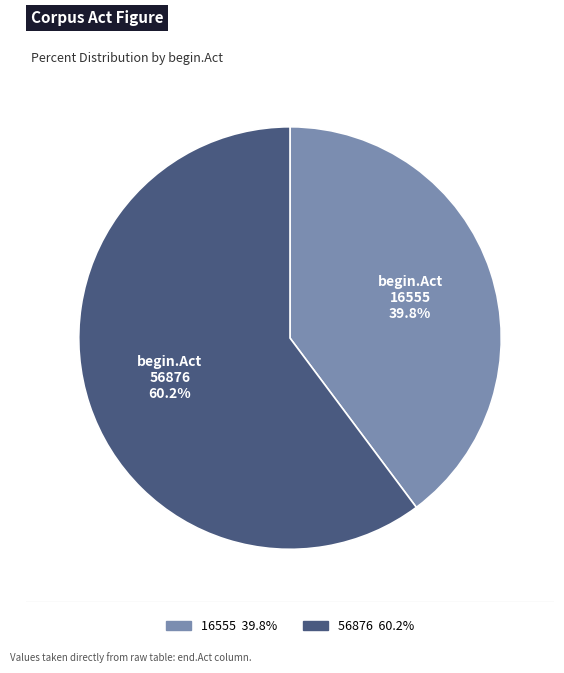

What percentage is NOT represented by 56876?

39.8%